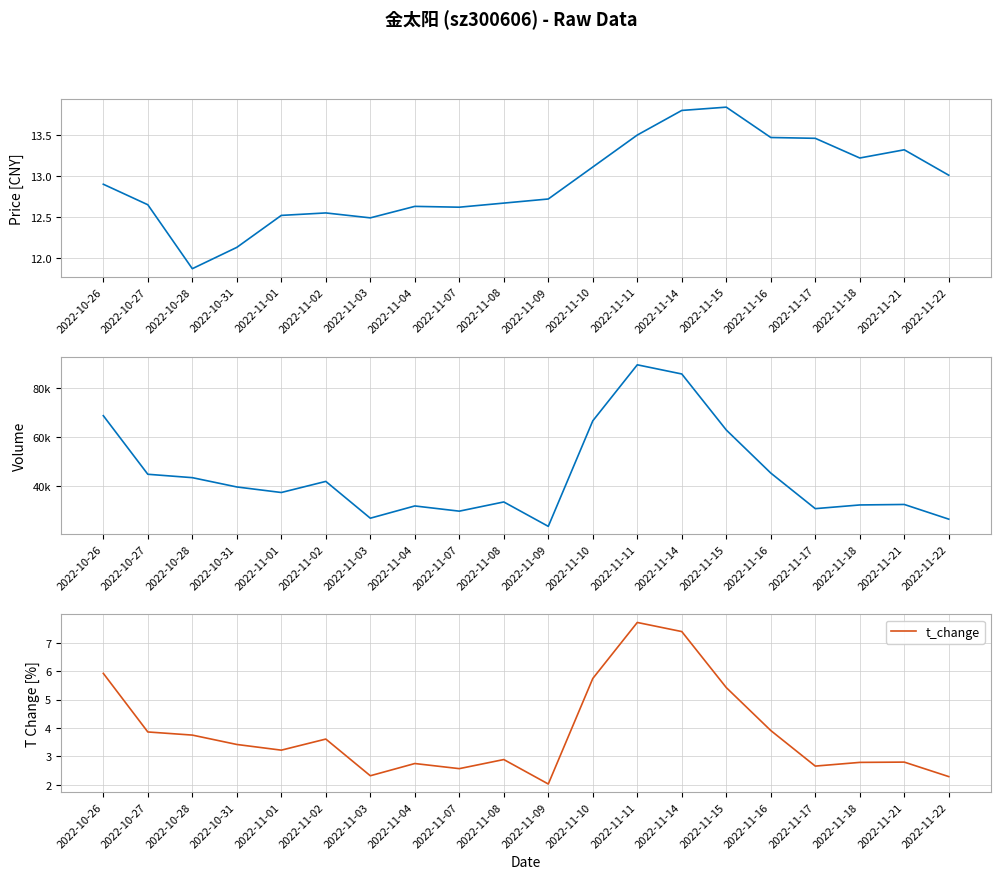

Rank the series by their maximum value, from highest to lowest.

volume, price, t_change